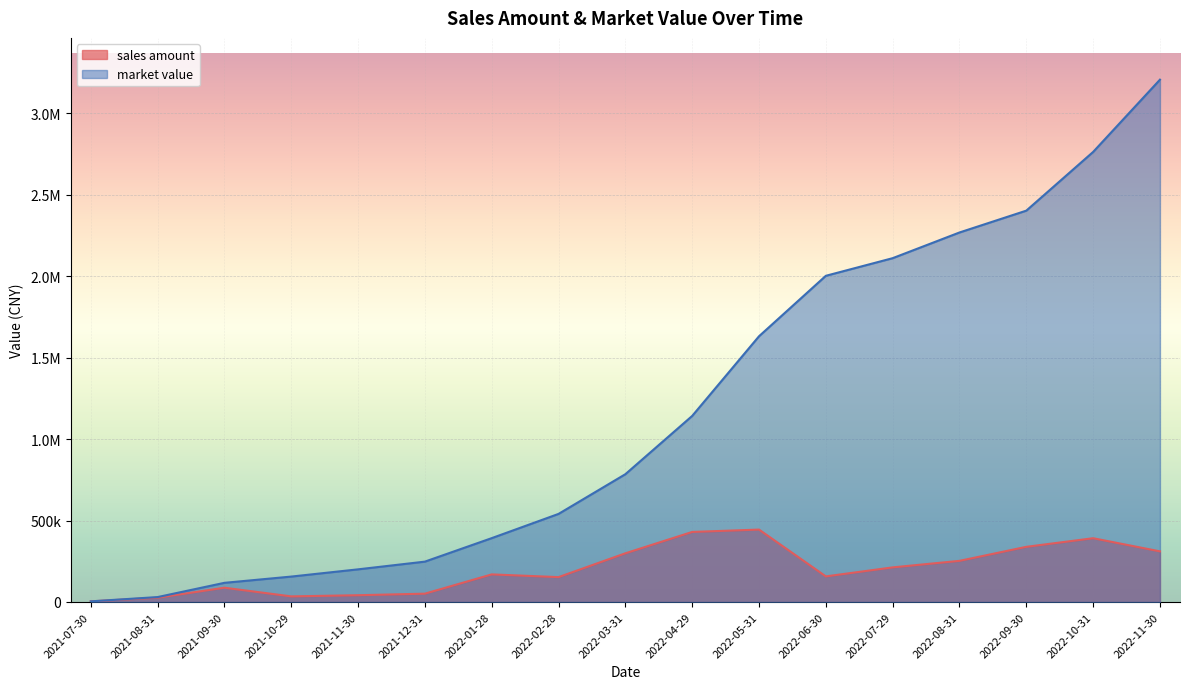

What are all the series names shown in the legend?

sales amount, market value